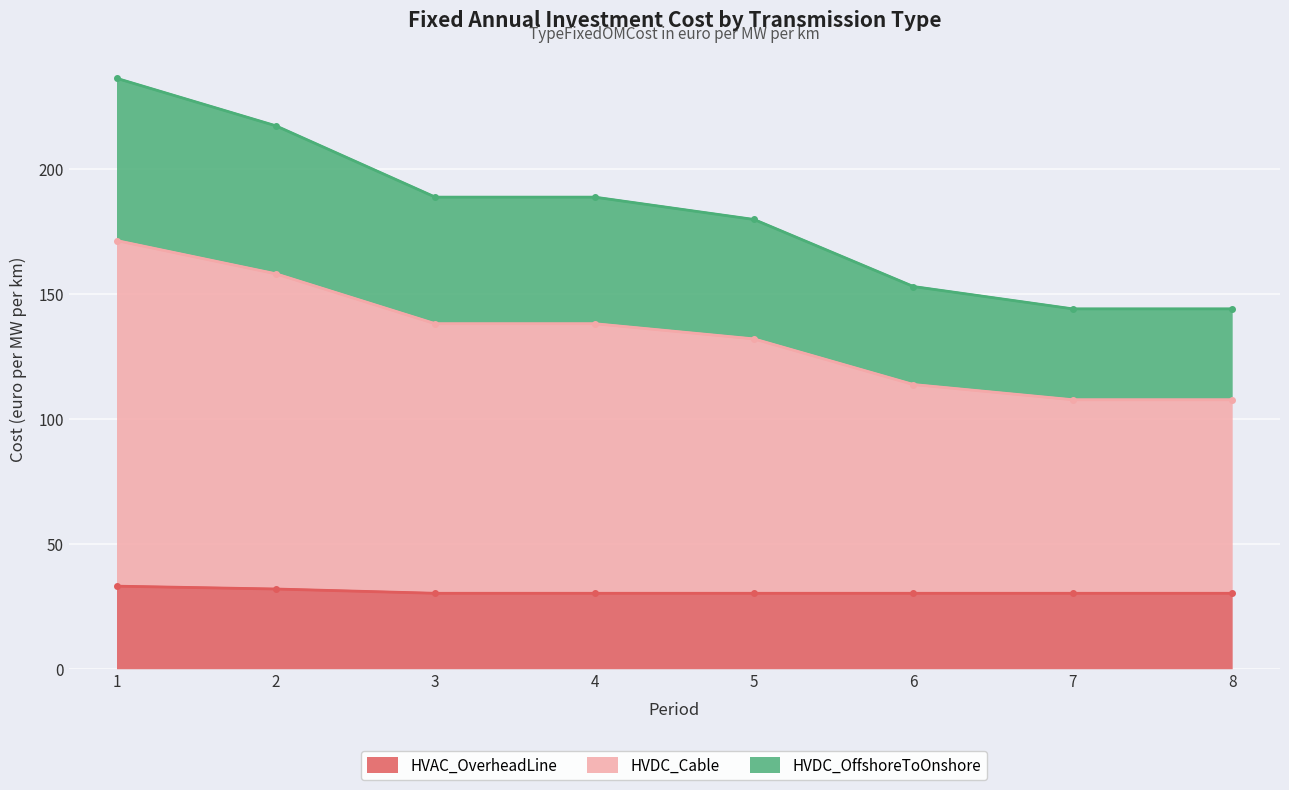

Which category has the lowest value across all series?

3